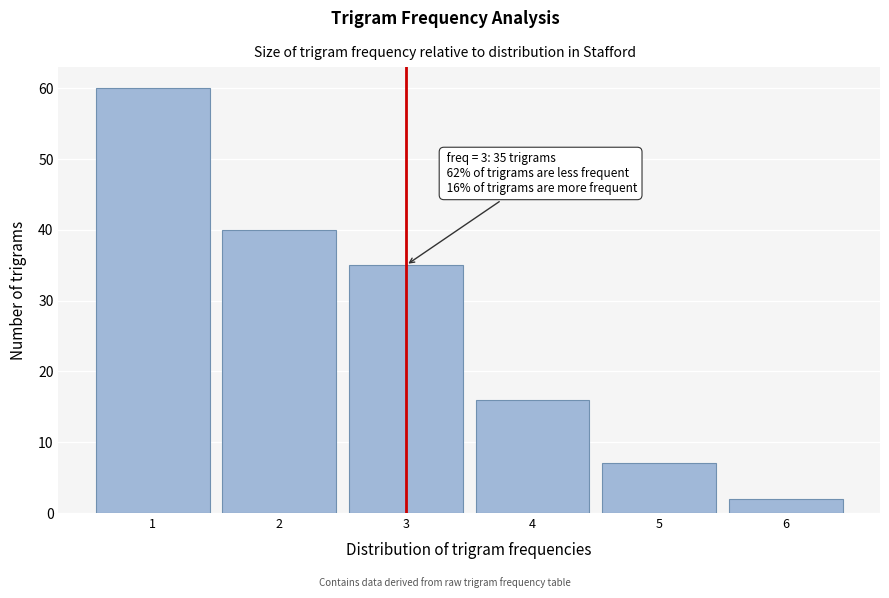

Over which range of the x-axis is the bar tallest?

0.5 to 1.5